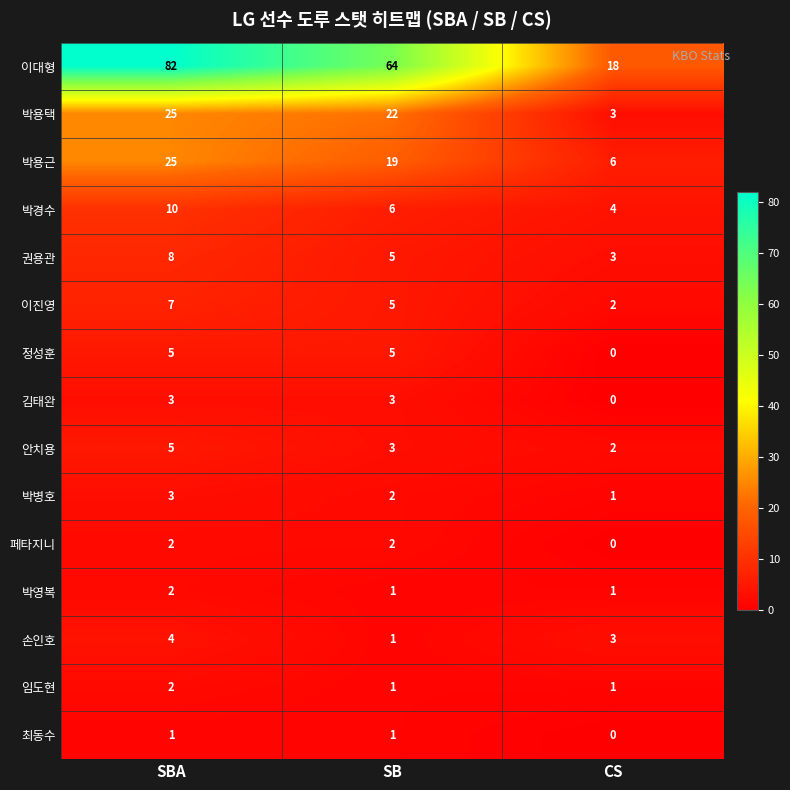

Which category has the highest value in the 박경수 series?

SBA